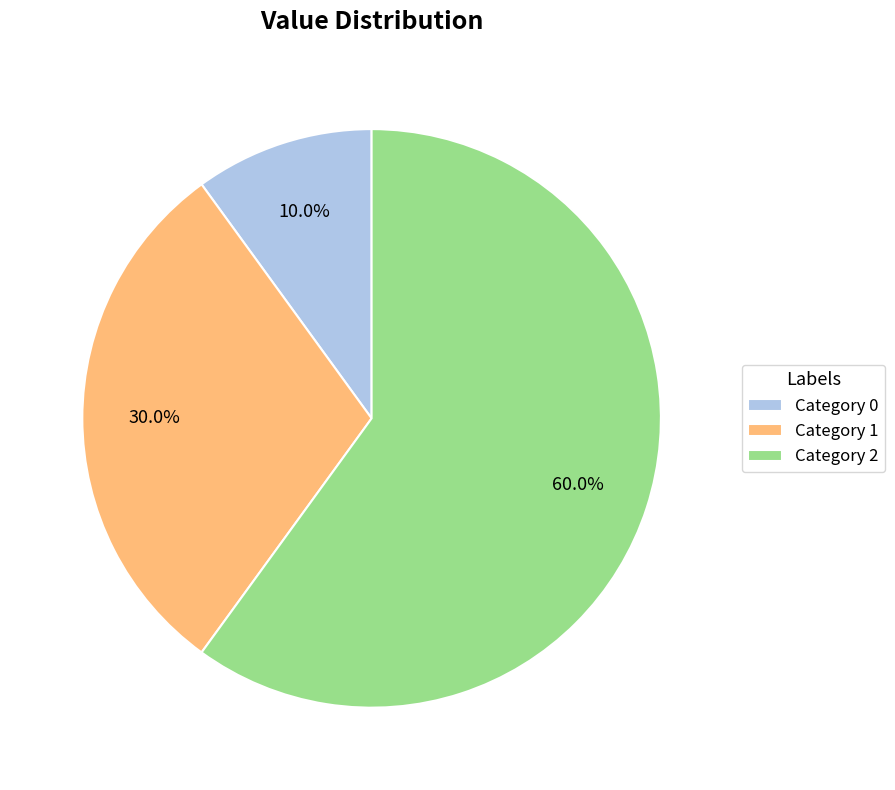

What is the largest slice in the pie chart?

Category 2